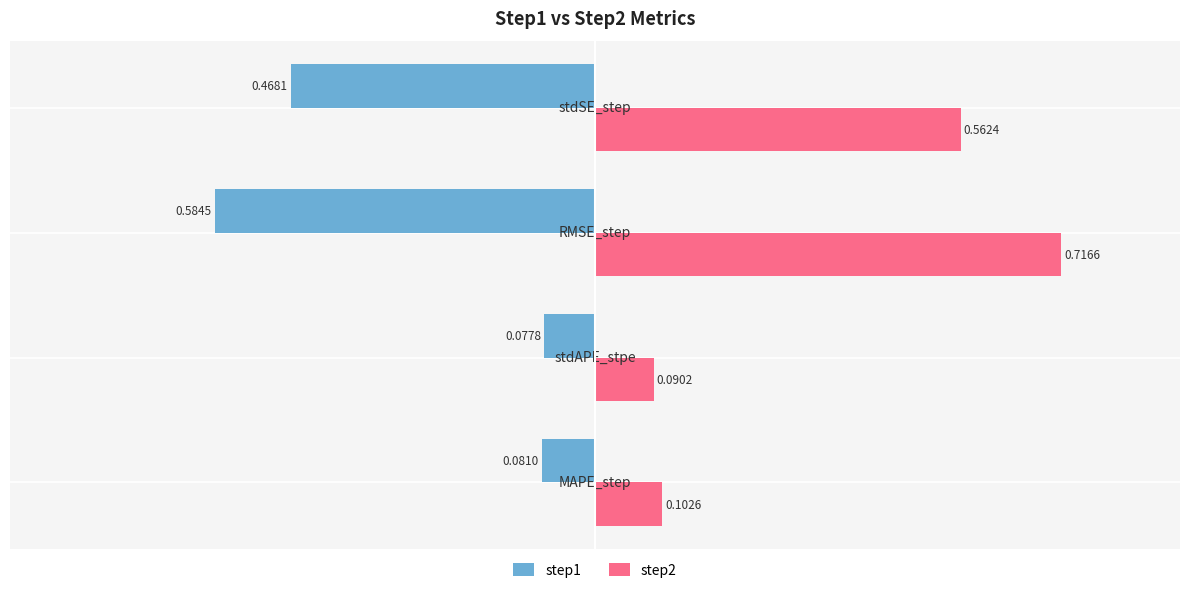

What is the difference between the second highest and second lowest values in the step1 series?

0.4